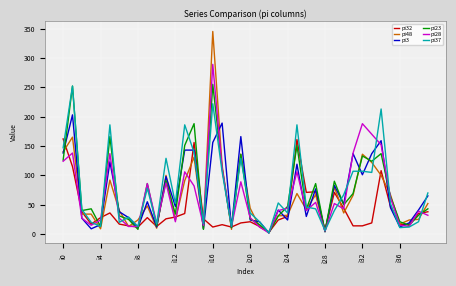

In pi23, how many points are higher than both neighbors (excluding endpoints)?

13